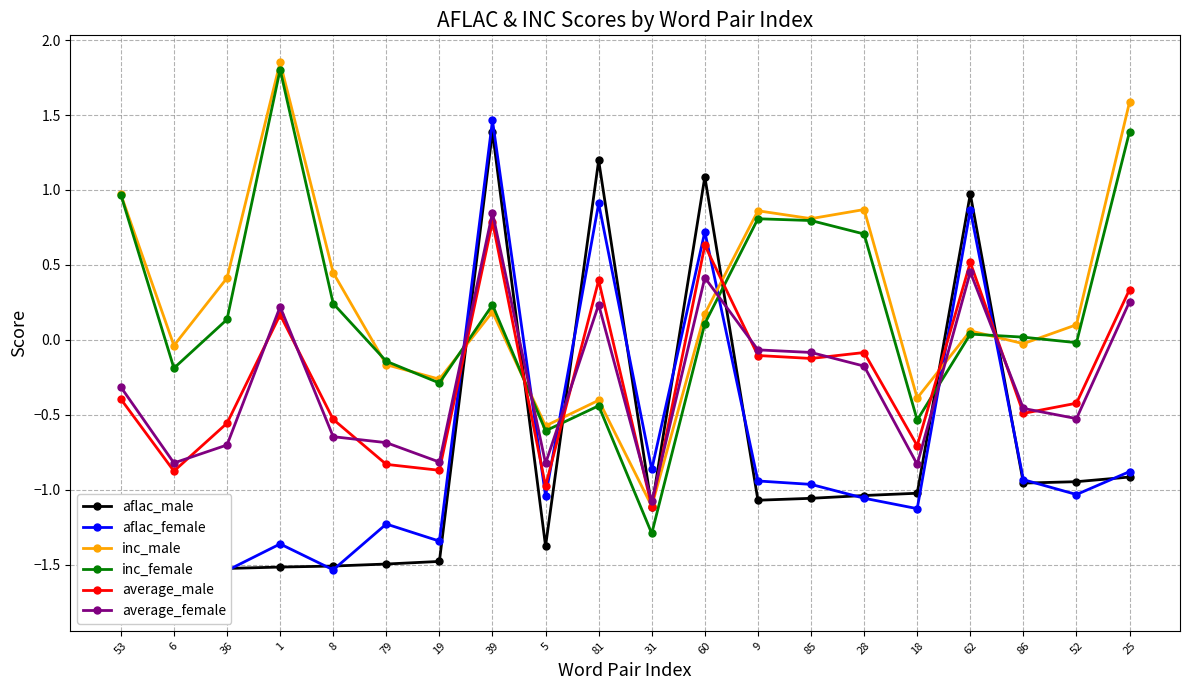

How many values in aflac_female are below zero?

16